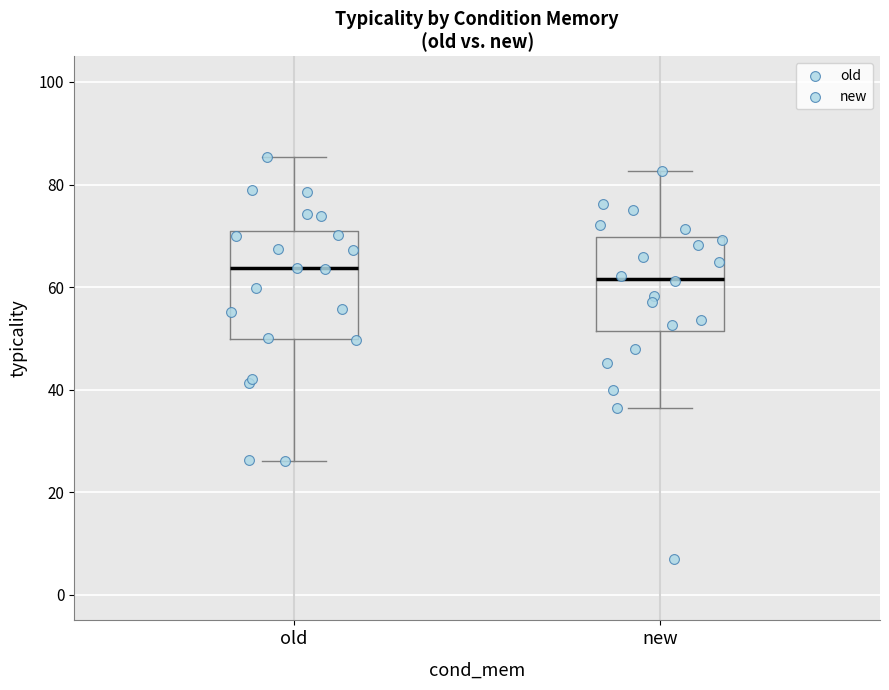

Where is the upper edge of the box for new on the y-axis? The values are not printed on the chart, so give them approximately, as read against the axis.

70